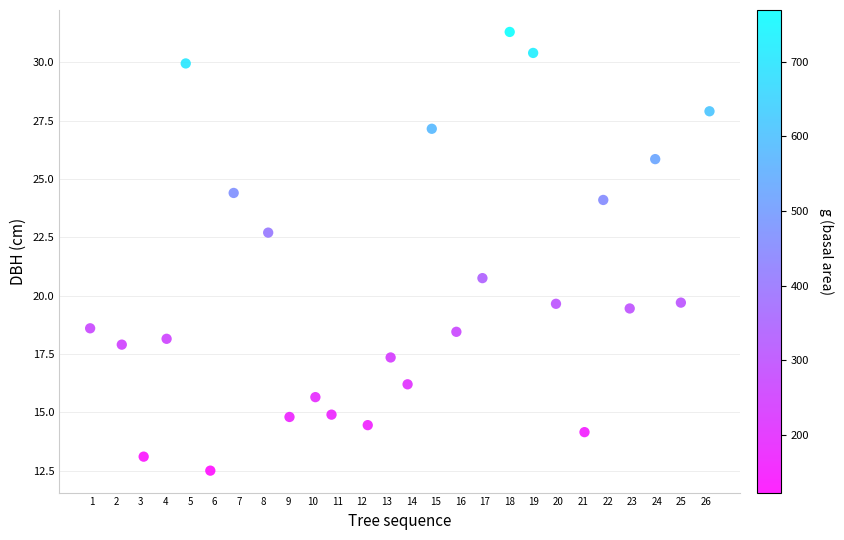

What Y value in the scatter plot is closest to 21?

20.8